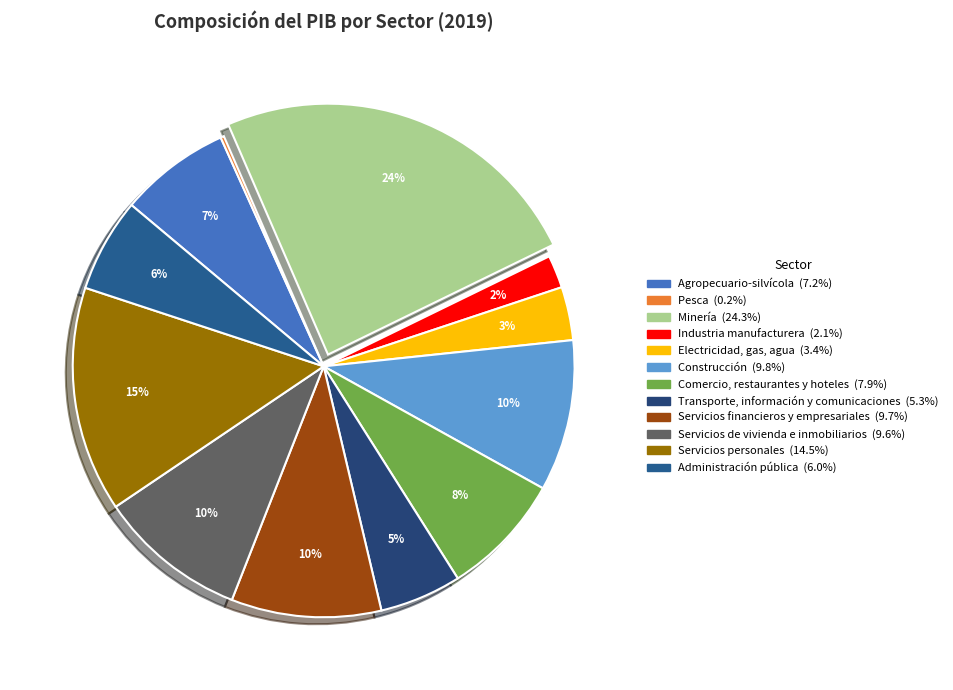

How many segments does this pie chart have?

12